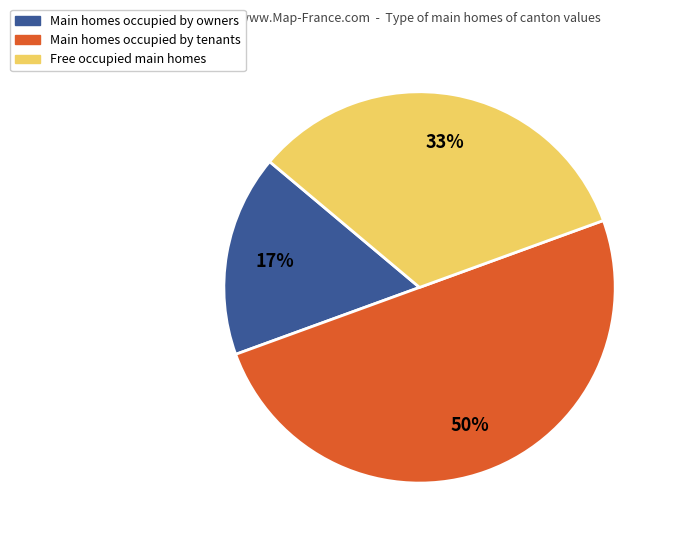

To the nearest percent, what is the difference between the largest and smallest slice percentages?

33%